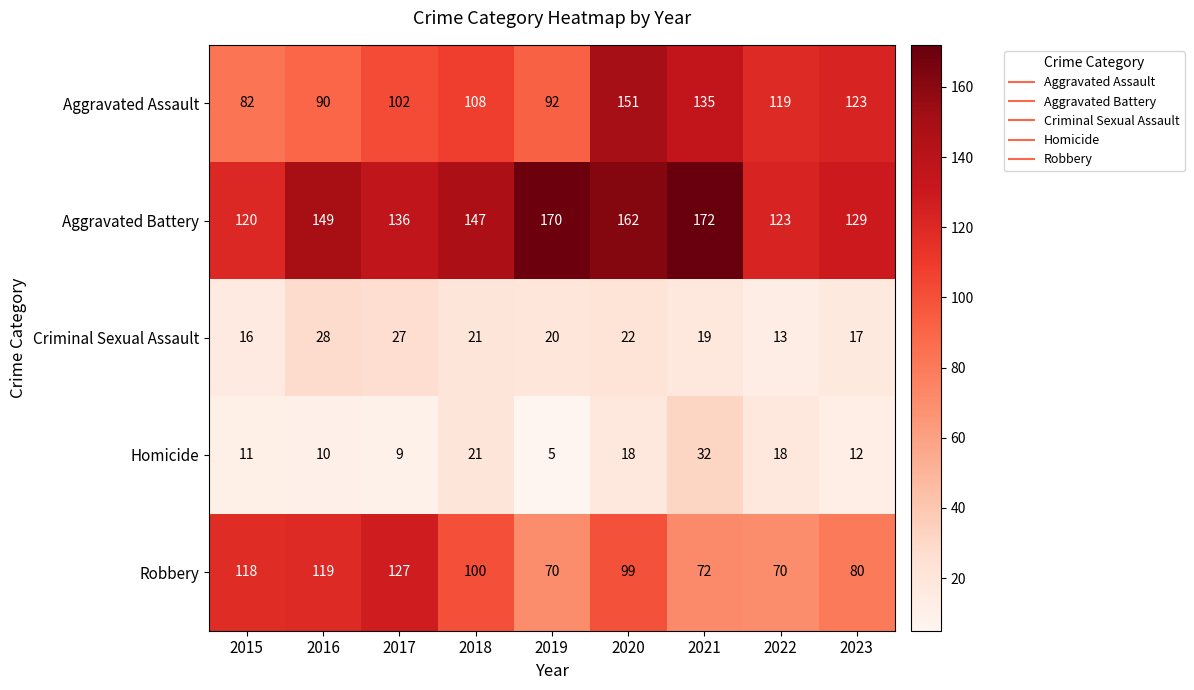

What value does the Criminal Sexual Assault series have at 2020, to the nearest 5?

20